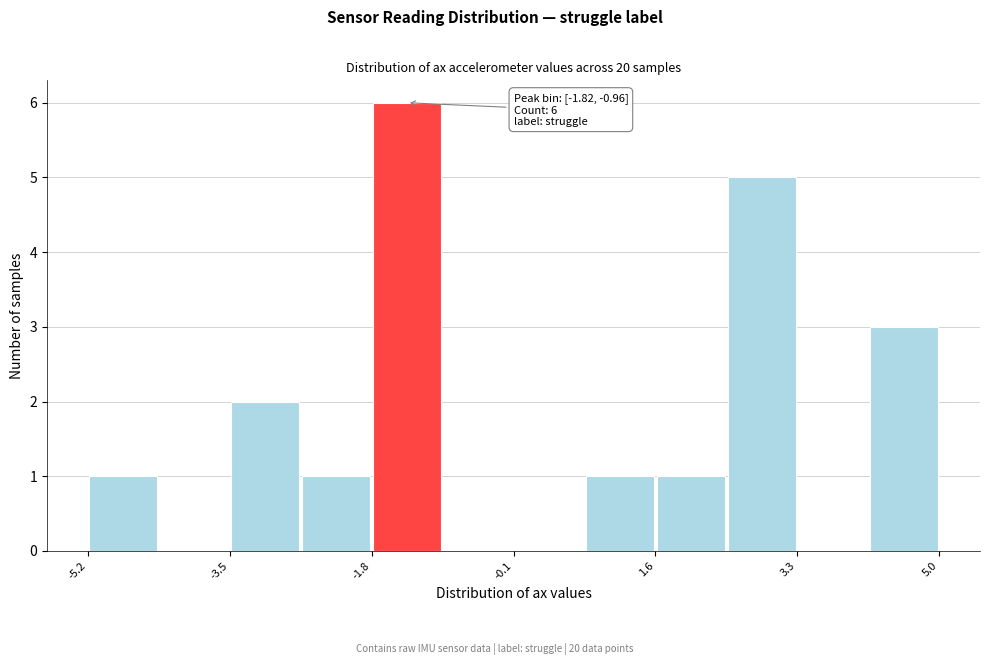

Over which range of the x-axis is the bar tallest?

-1.8 to -1.0